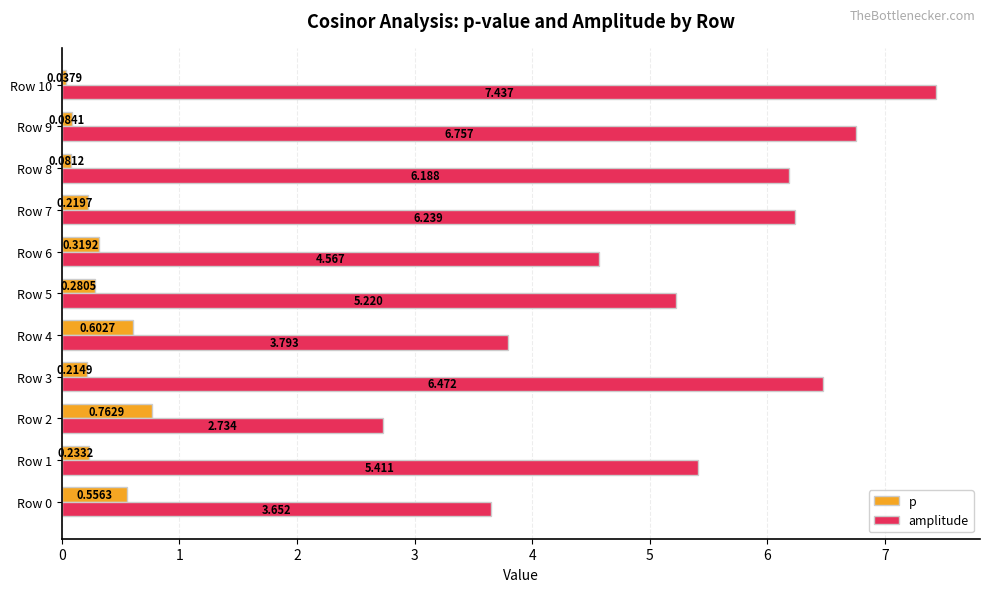

Which series has the largest range (max minus min)?

amplitude